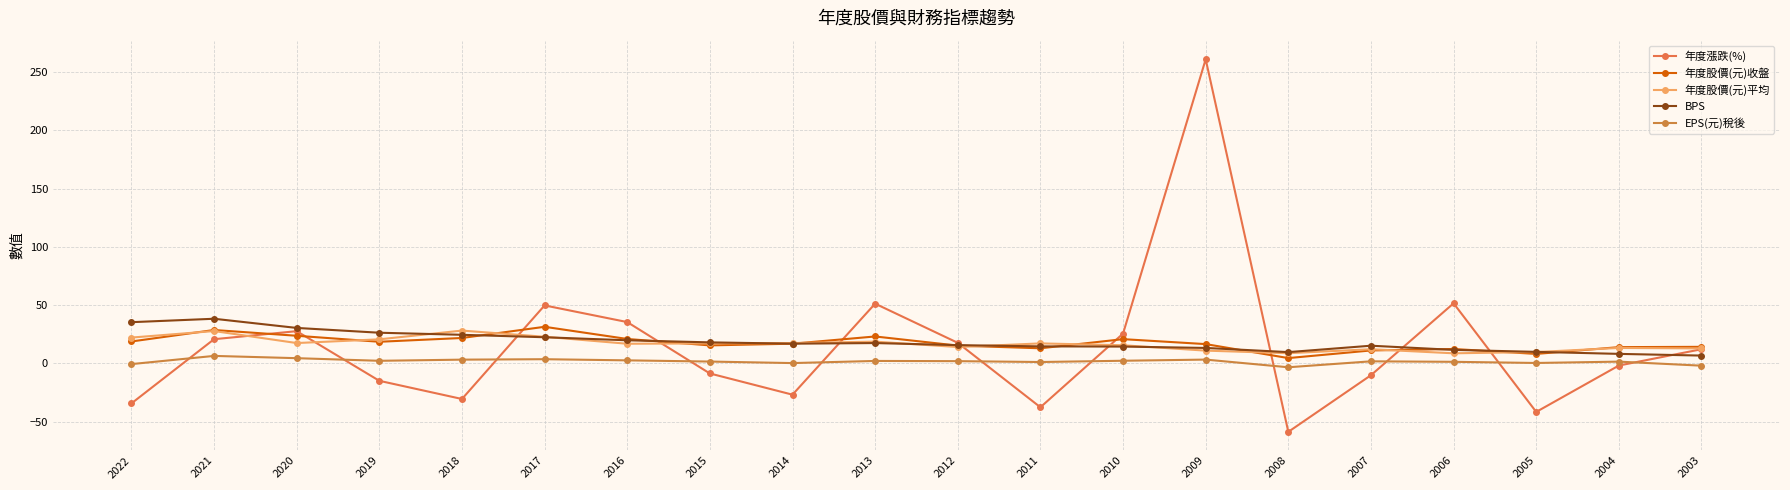

Is it true that 年度股價(元)收盤 equals 7.0 at 2017?

False